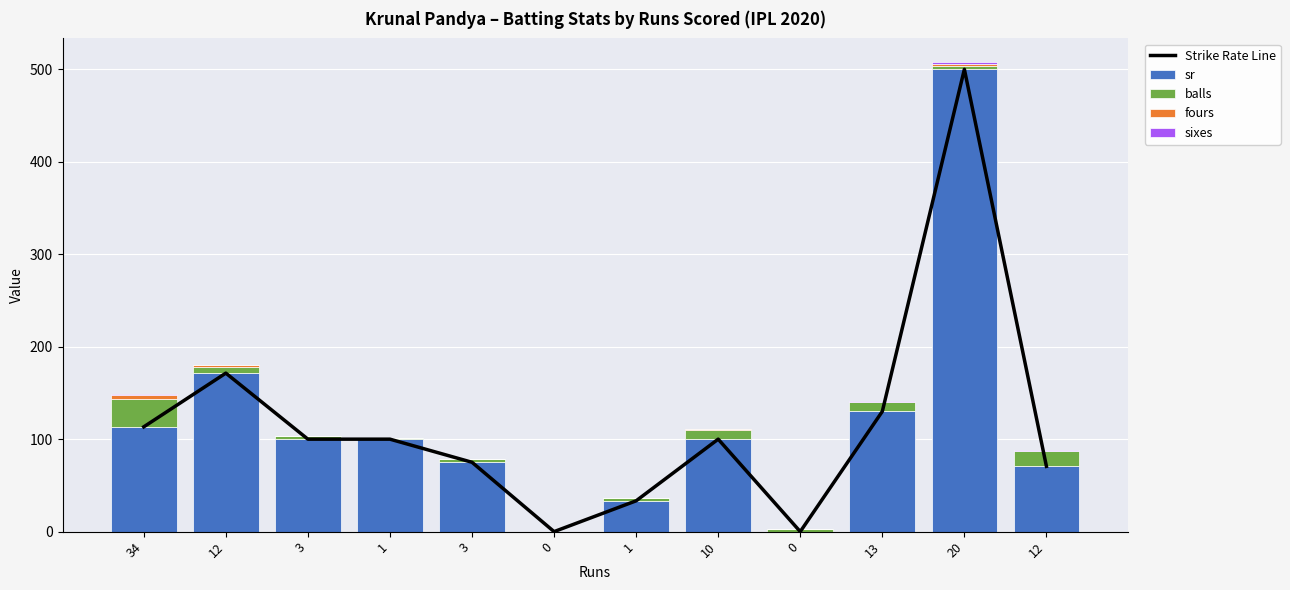

What is the difference between the second highest and minimum values in the balls series?

17.0